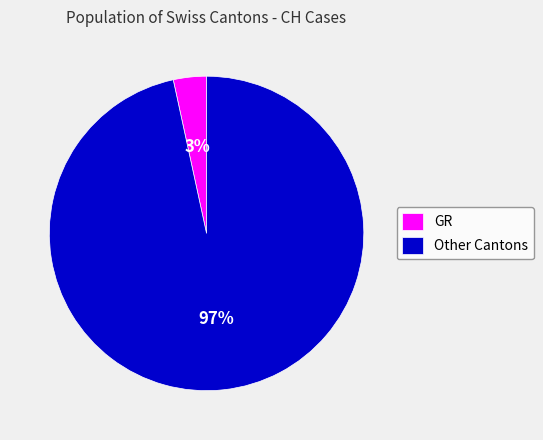

Which has a higher value, Other Cantons or GR?

Other Cantons